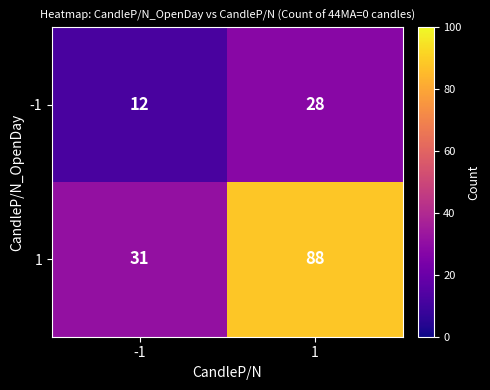

What is the total value across all series at 1?

116